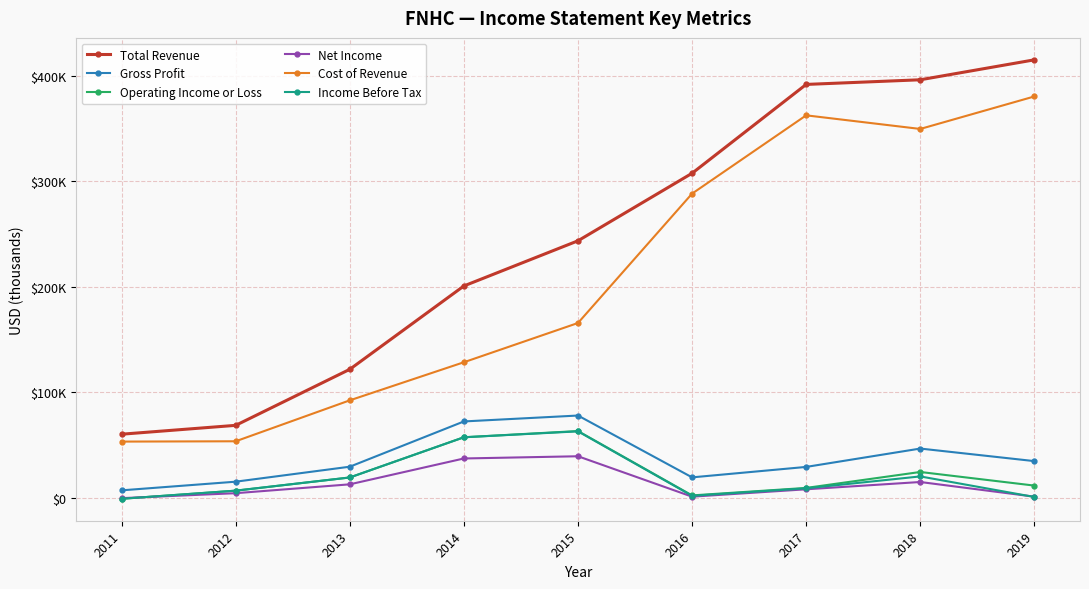

Does the chart have visible grid lines?

Yes